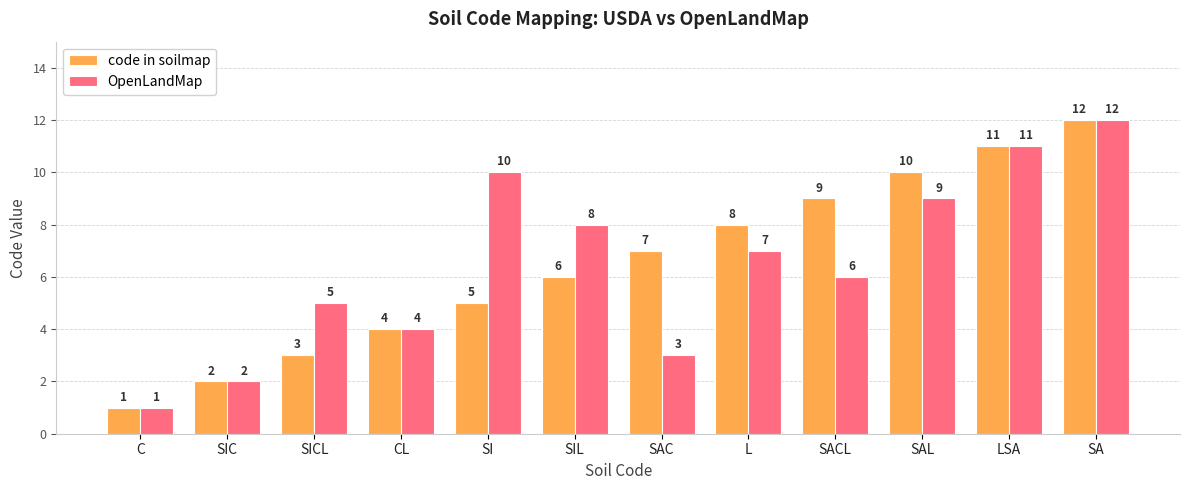

Reading left to right, what are all the values shown in this chart?

code in soilmap: 1	2	3	4	5	6	7	8	9	10	11	12
OpenLandMap: 1	2	5	4	10	8	3	7	6	9	11	12